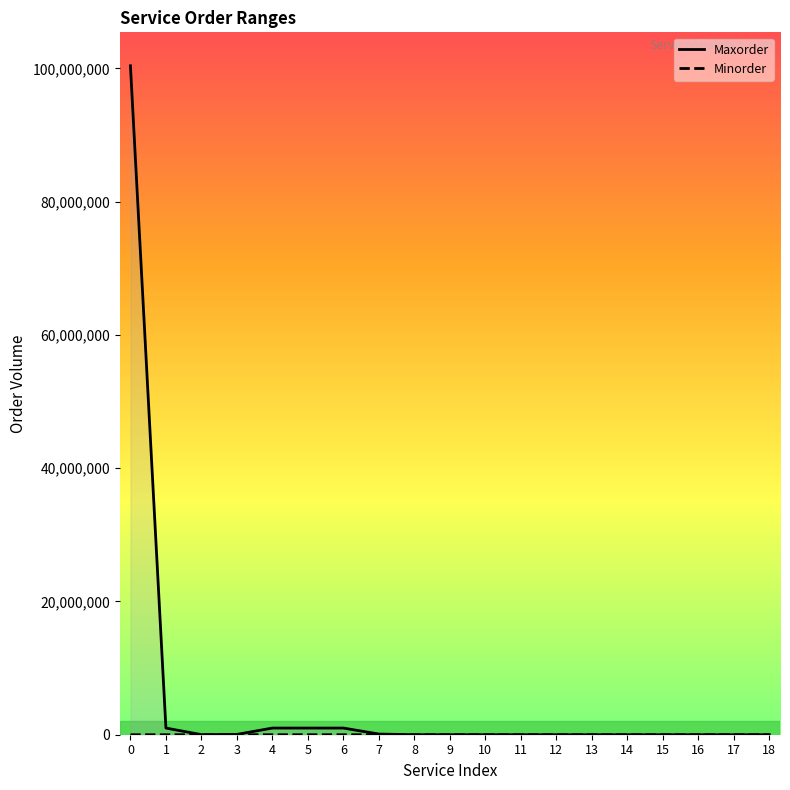

The Minorder series shows 1532 at 8. True or false?

False